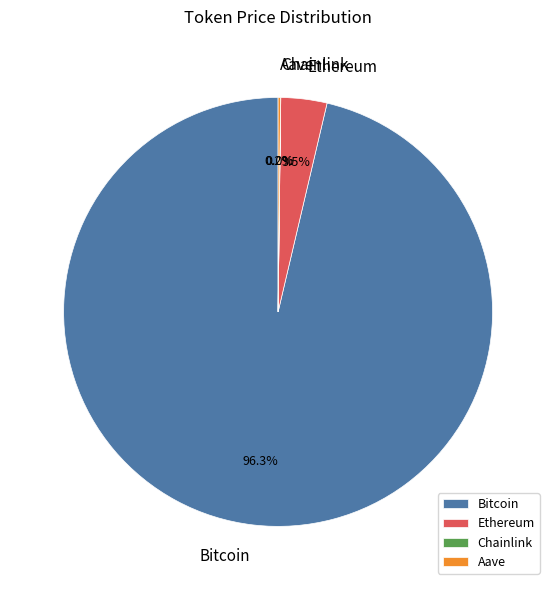

What is the largest slice in the pie chart?

Bitcoin